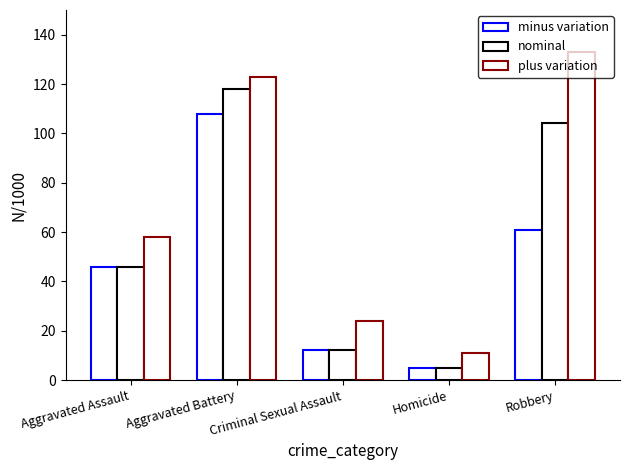

Rank the categories by plus variation value from highest to lowest.

Robbery, Aggravated Battery, Aggravated Assault, Criminal Sexual Assault, Homicide